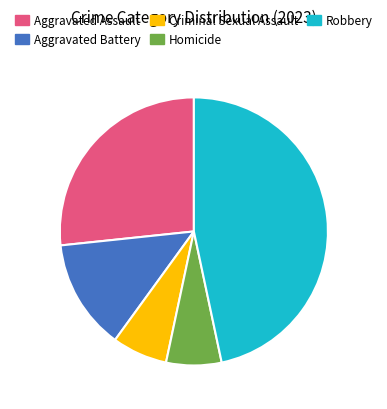

Which slice is the largest?

Robbery